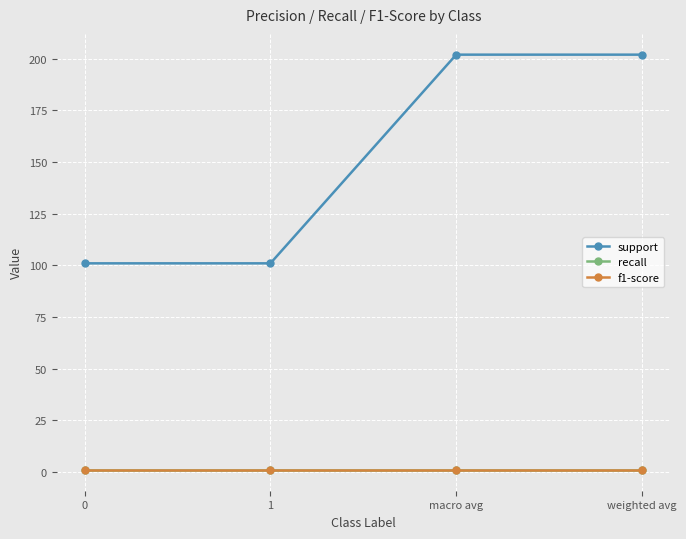

True or false: support and recall cross at least once.

False